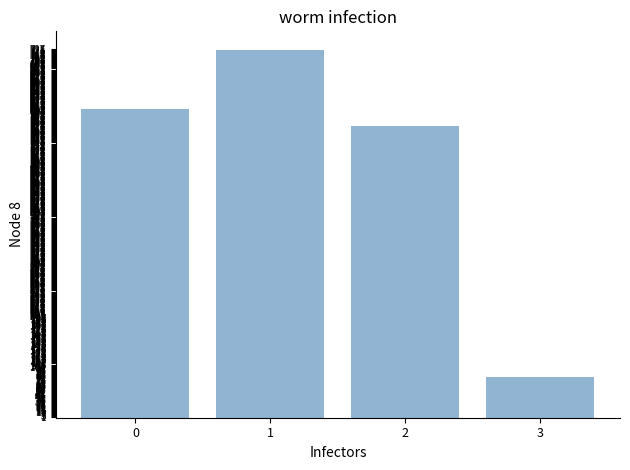

What is the value of the 1st bar from the left?

609